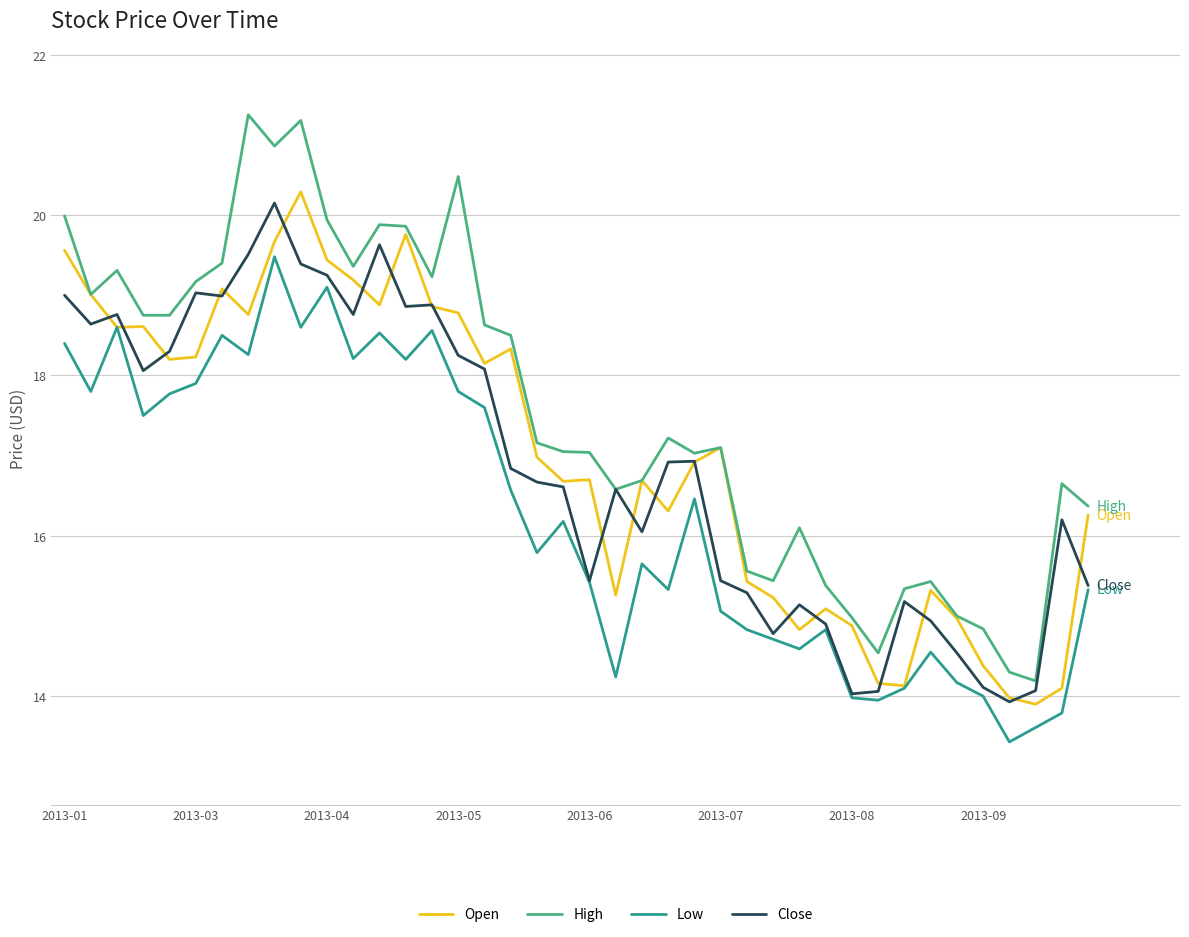

Which series has the widest spread of values?

High